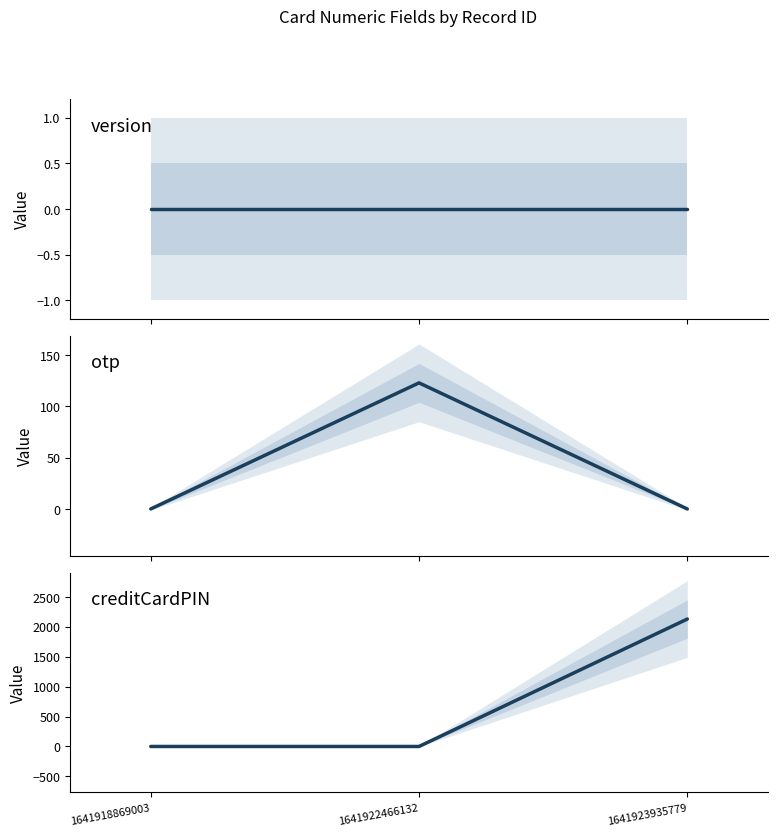

At 1641922466132, list the series in order from largest to smallest.

otp, version, creditCardPIN